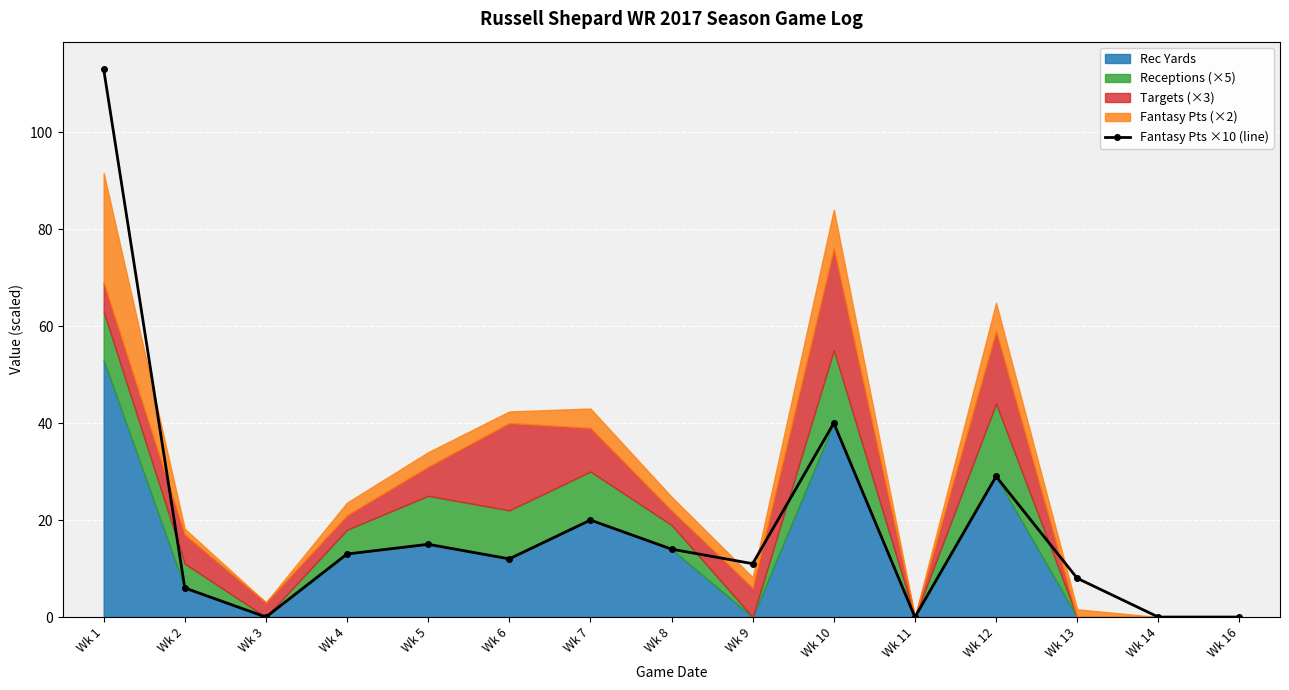

True or false: there are more than 0 points higher than both neighbors.

True